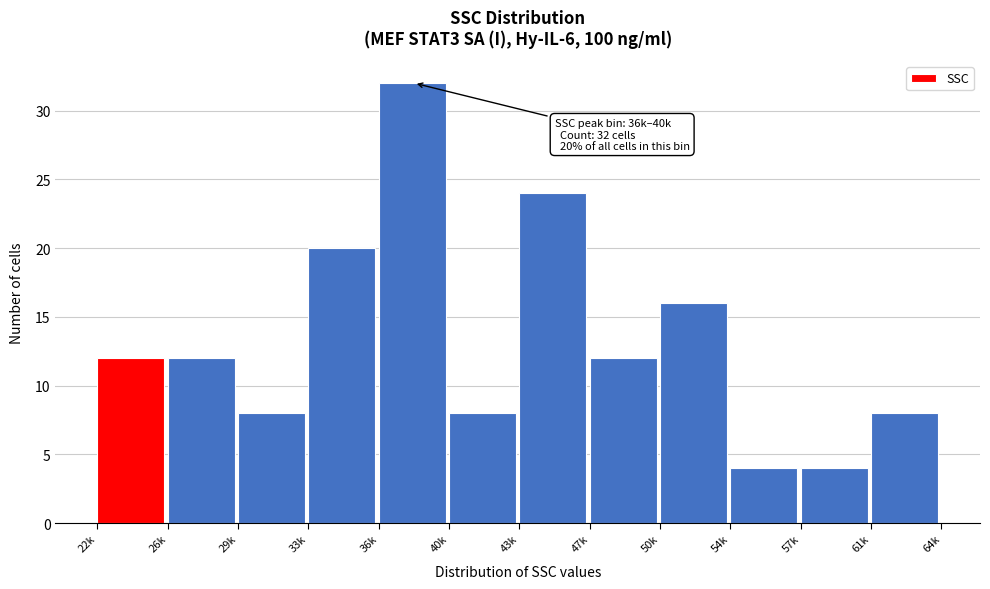

Reading left to right, transcribe all the data shown in this chart.

12	12	8	20	32	8	24	12	16	4	4	8